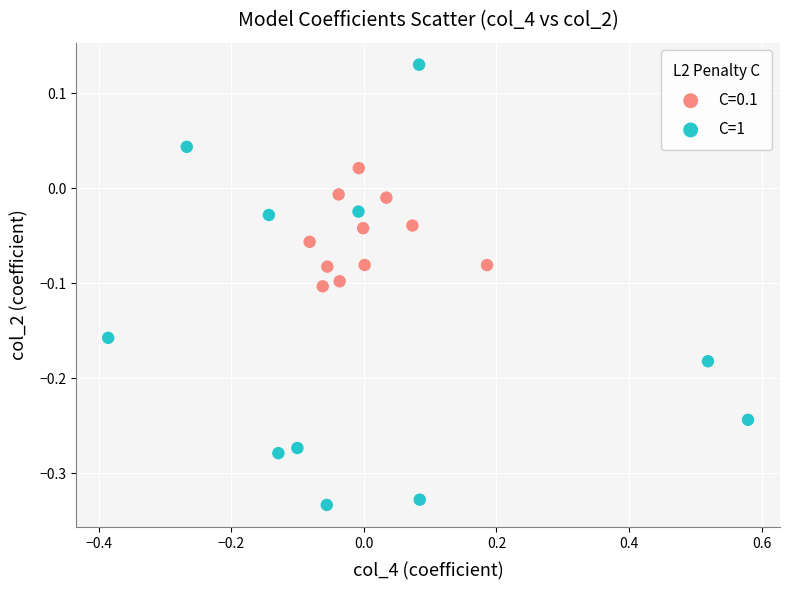

Which series has the largest Y range (max minus min)?

C=1